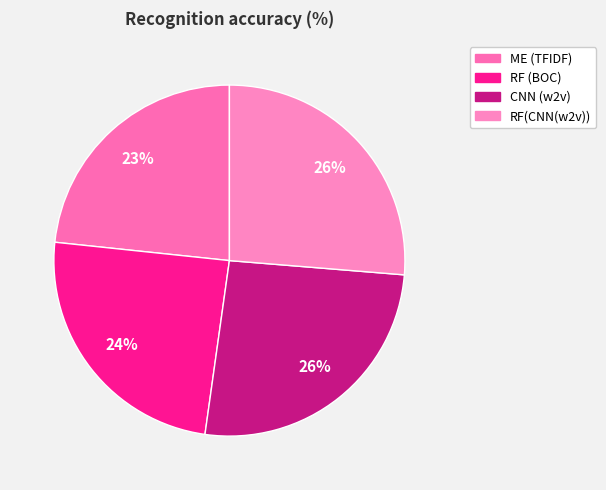

To the nearest percent, what is the average slice percentage?

25%